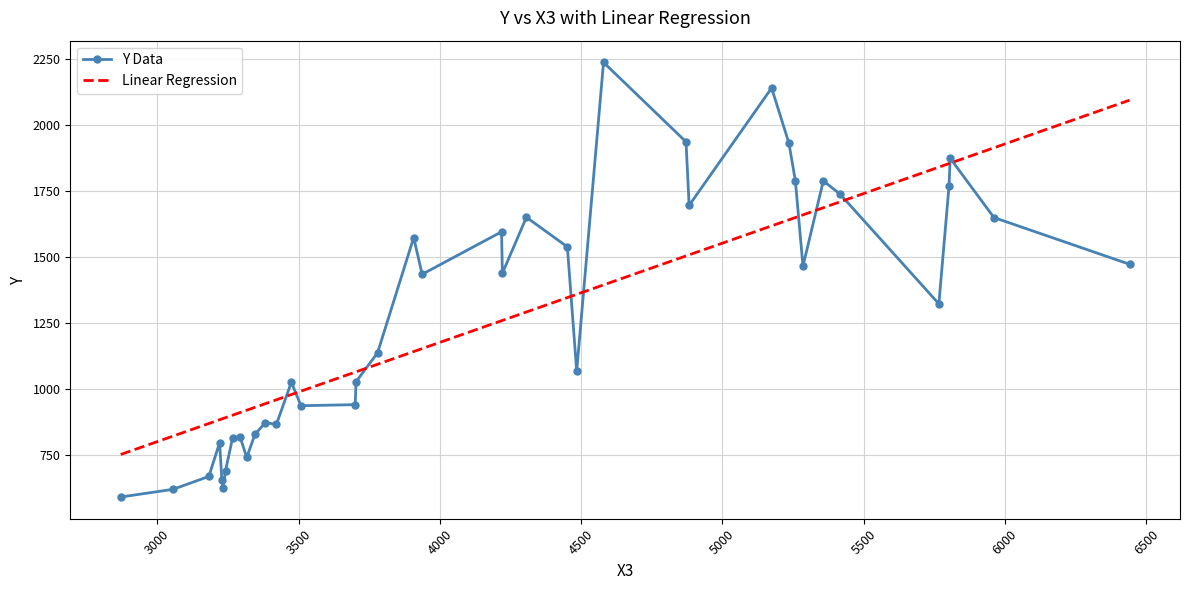

Which series has the widest spread of values?

Y Data